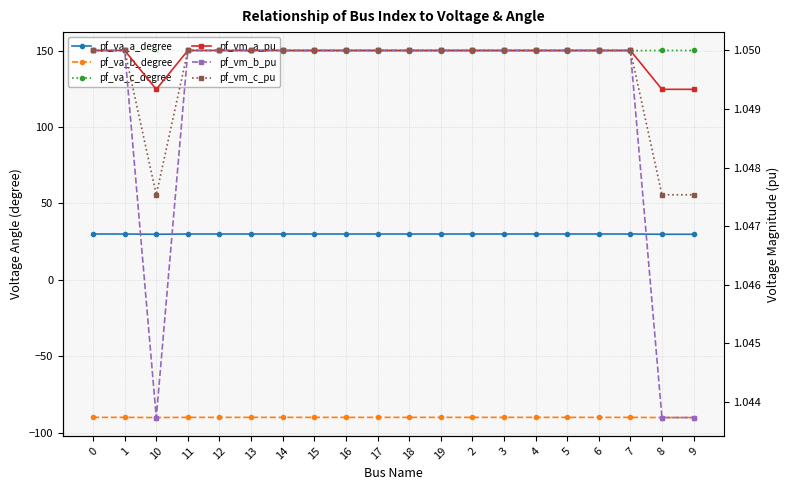

Between 4 and 1, which is larger?

4